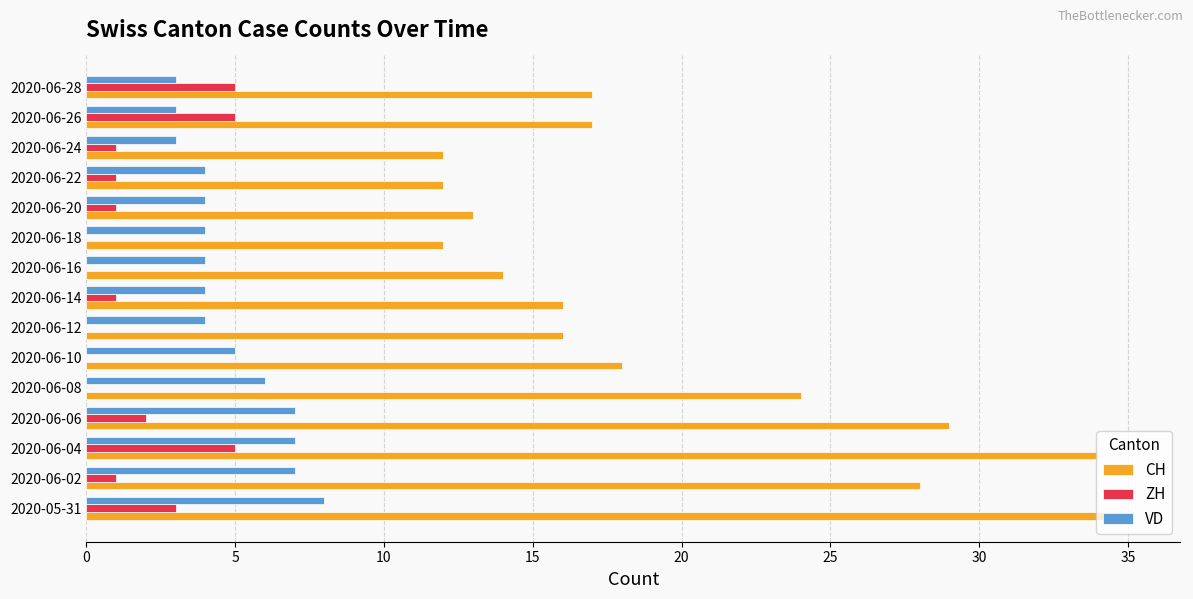

The value of CH at 2020-06-28 is 4. True or false?

False